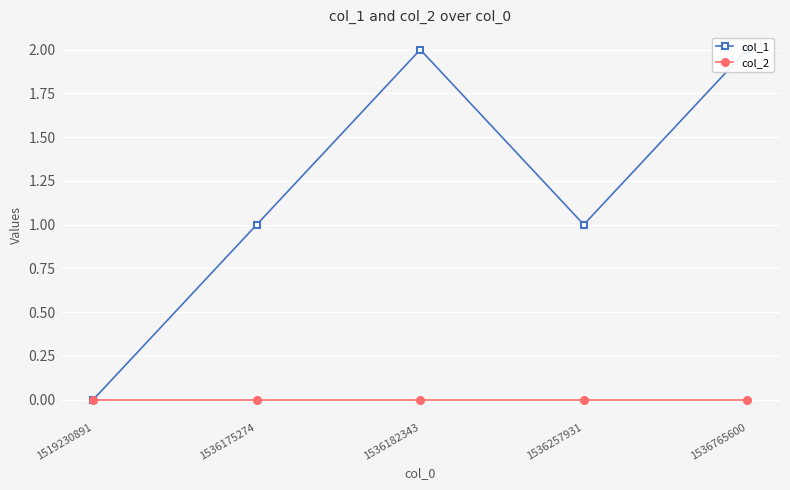

Which series has the largest total across all categories?

col_1